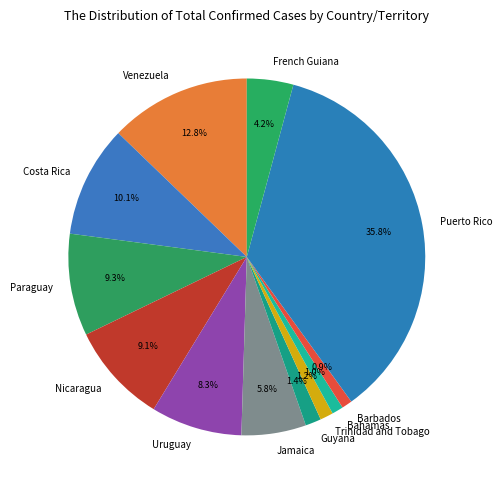

True or false: French Guiana accounts for 12% of the total.

False